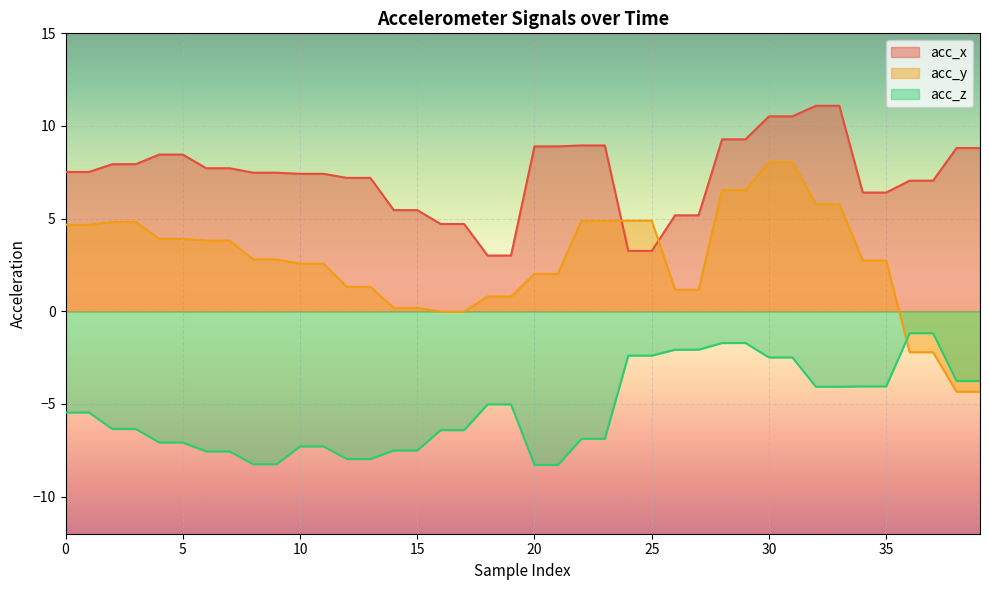

How many data points in acc_z are above -5?

16